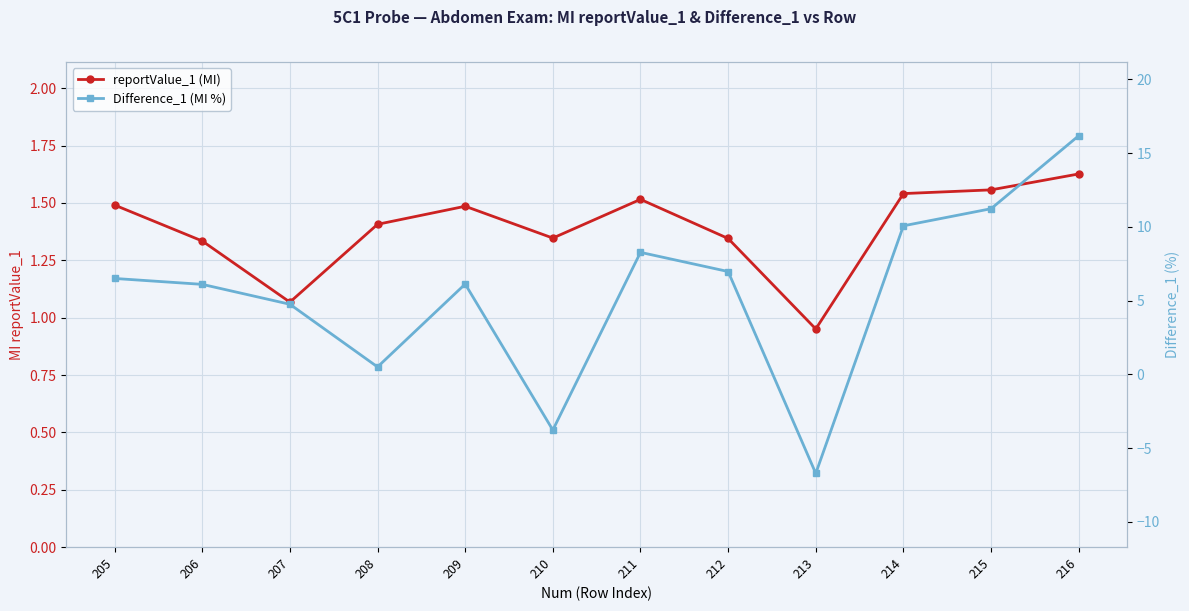

What is the difference between the reportValue_1 (MI) values at 208 and 210?

0.1